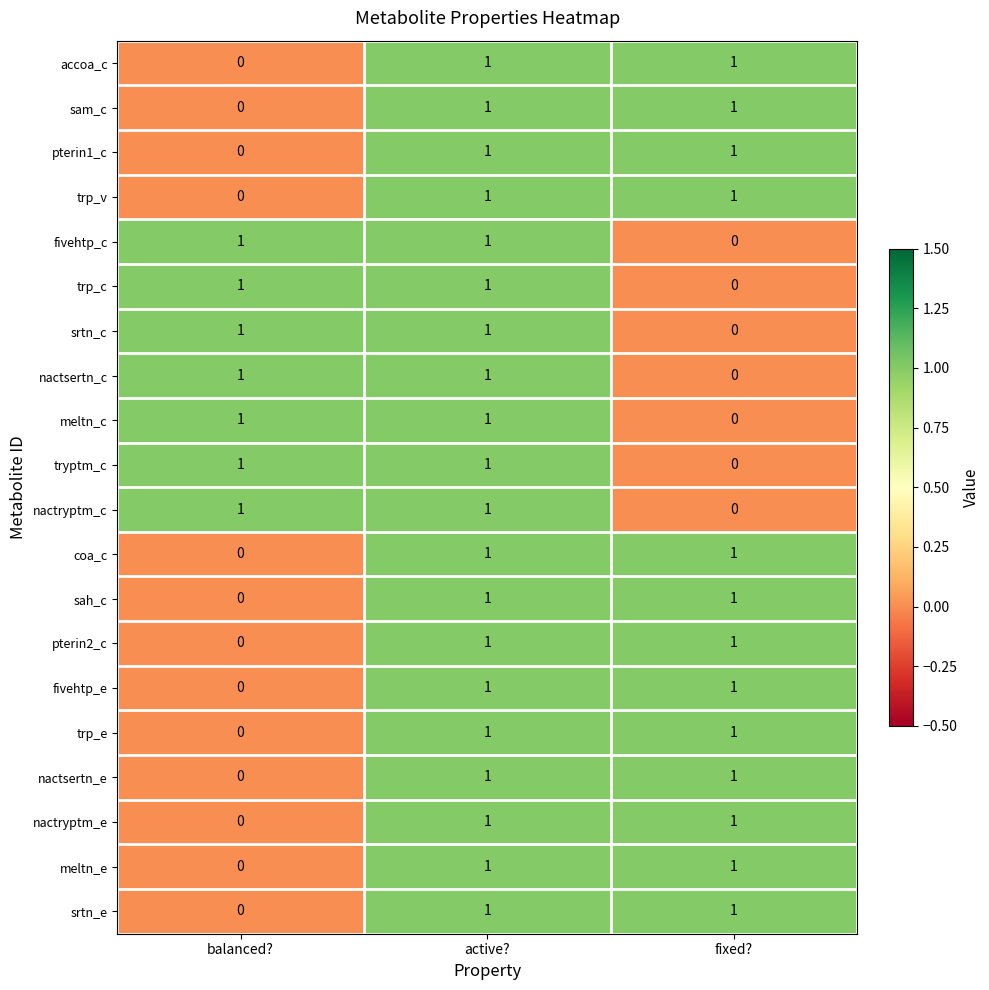

Is it true that tryptm_c equals 2 at balanced??

False